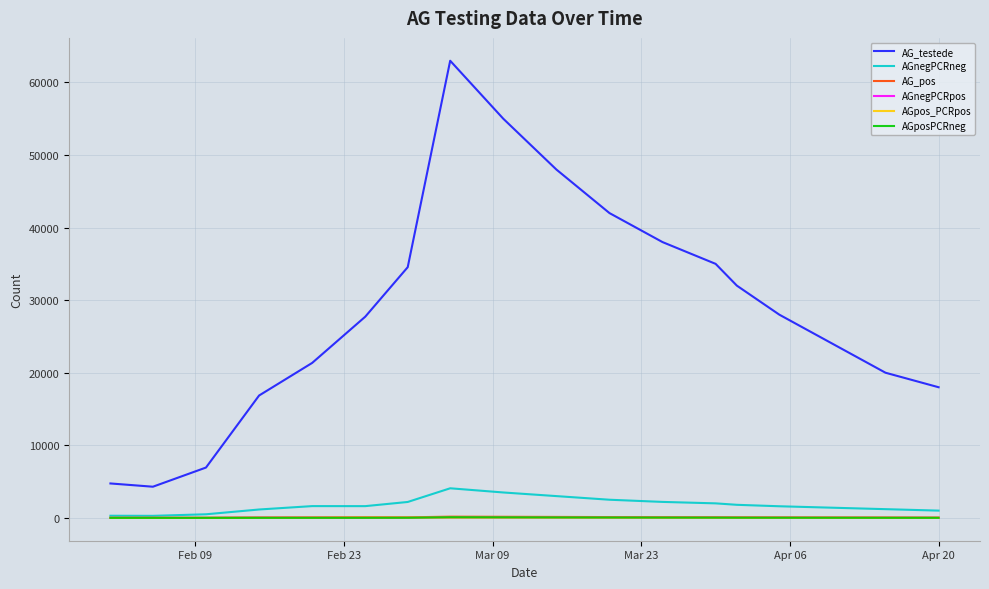

What is the greatest value displayed?

62988